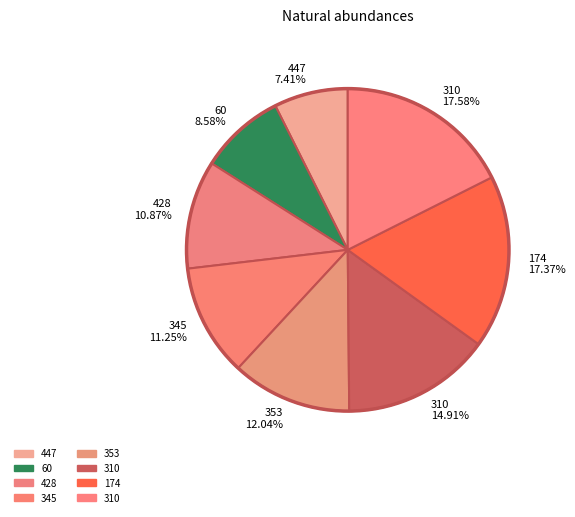

How many segments does this pie chart have?

8